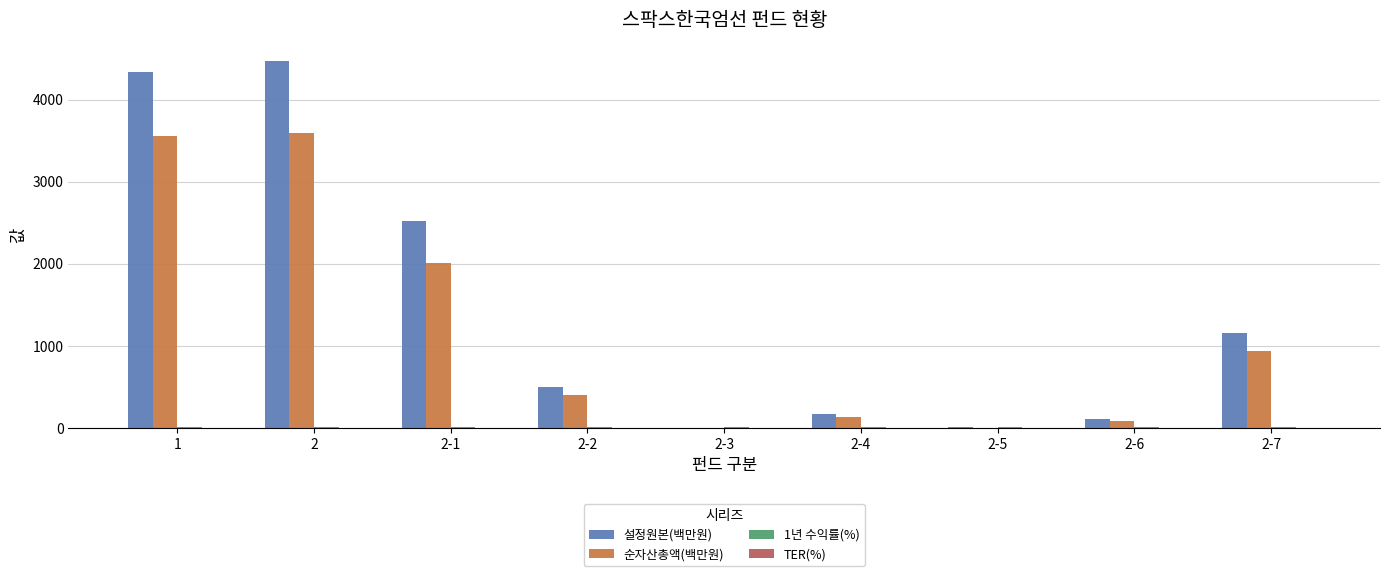

Which series changed the most between 2-1 and 2-5?

설정원본(백만원)